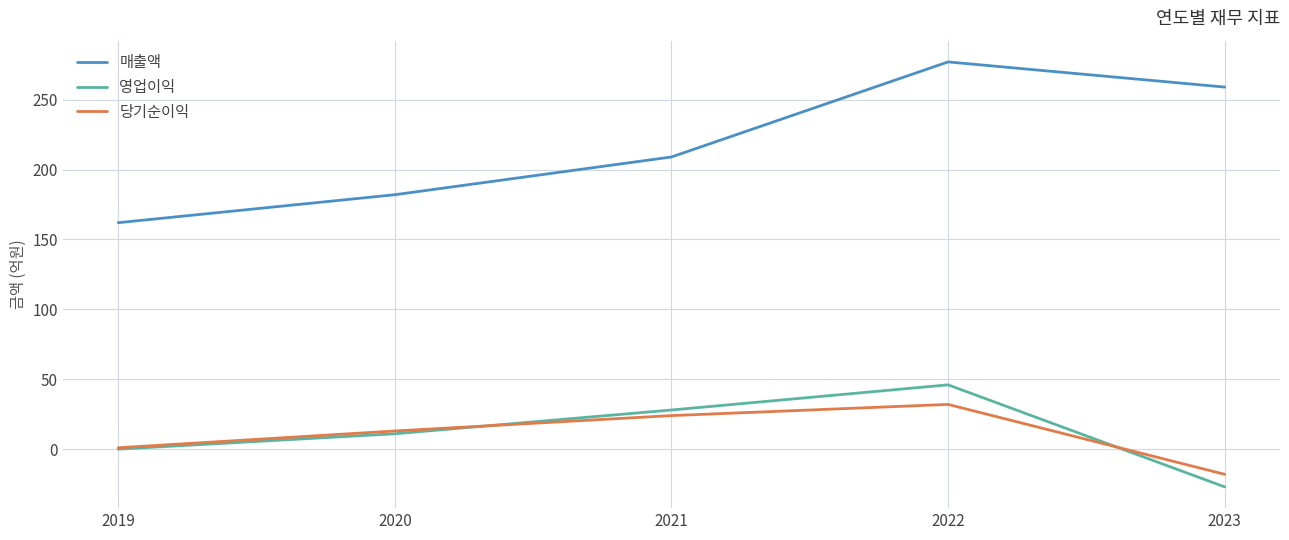

Is it true that 영업이익 equals -16 at 2023?

False